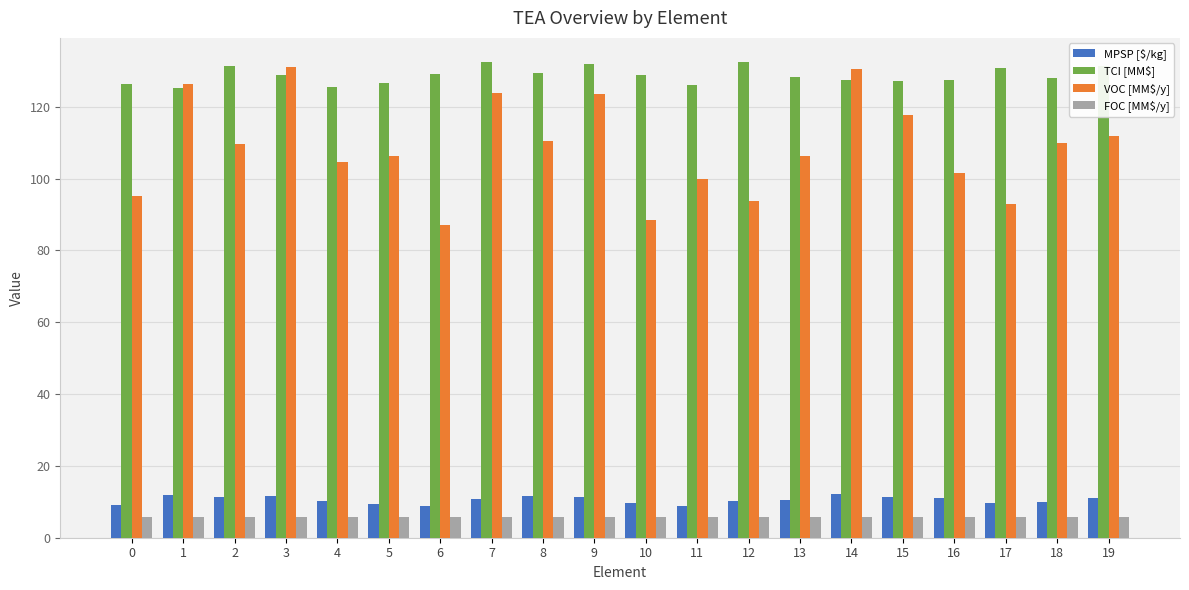

What is the sum of all MPSP [$/kg] values?

211.0